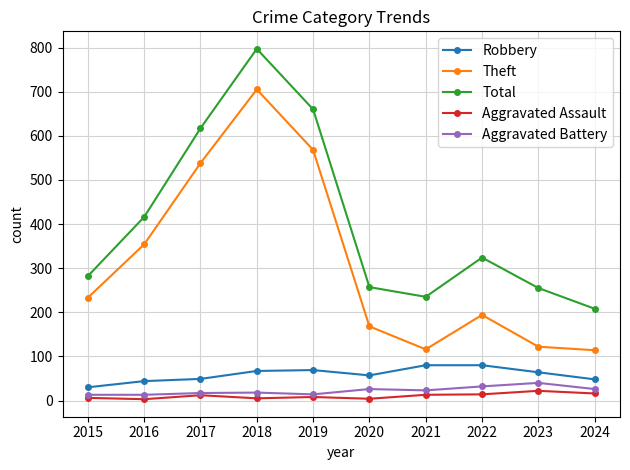

The Robbery series shows 26 at 2020. True or false?

False